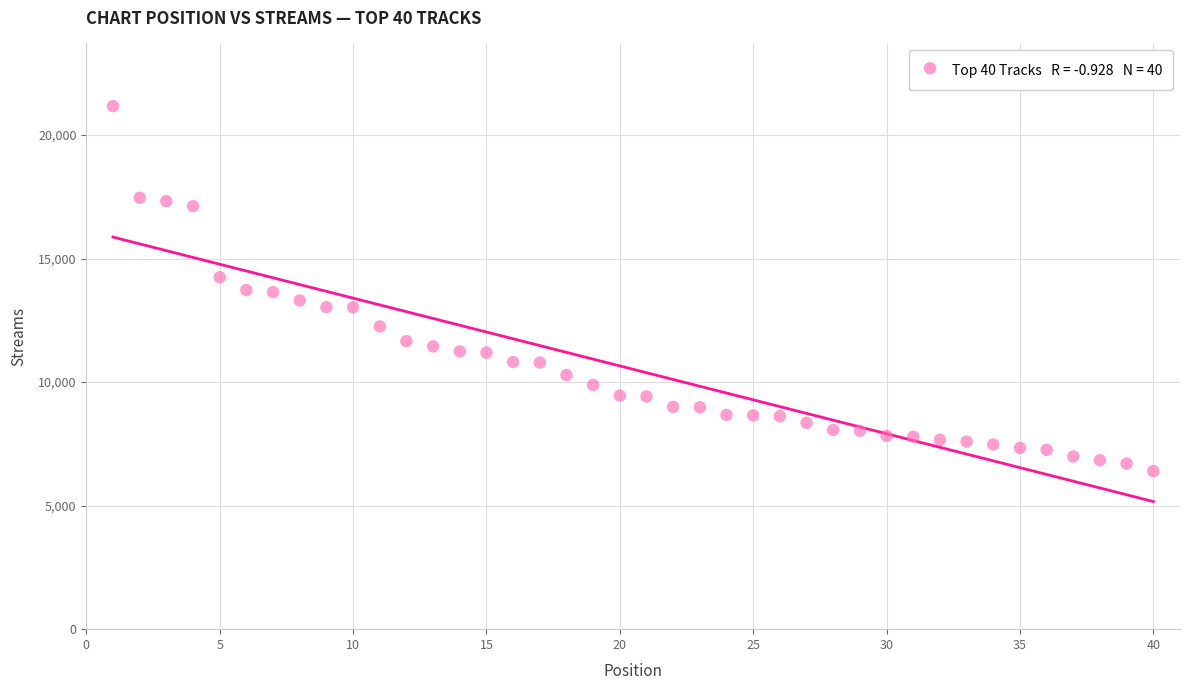

What is the range of X values (max minus min)?

39